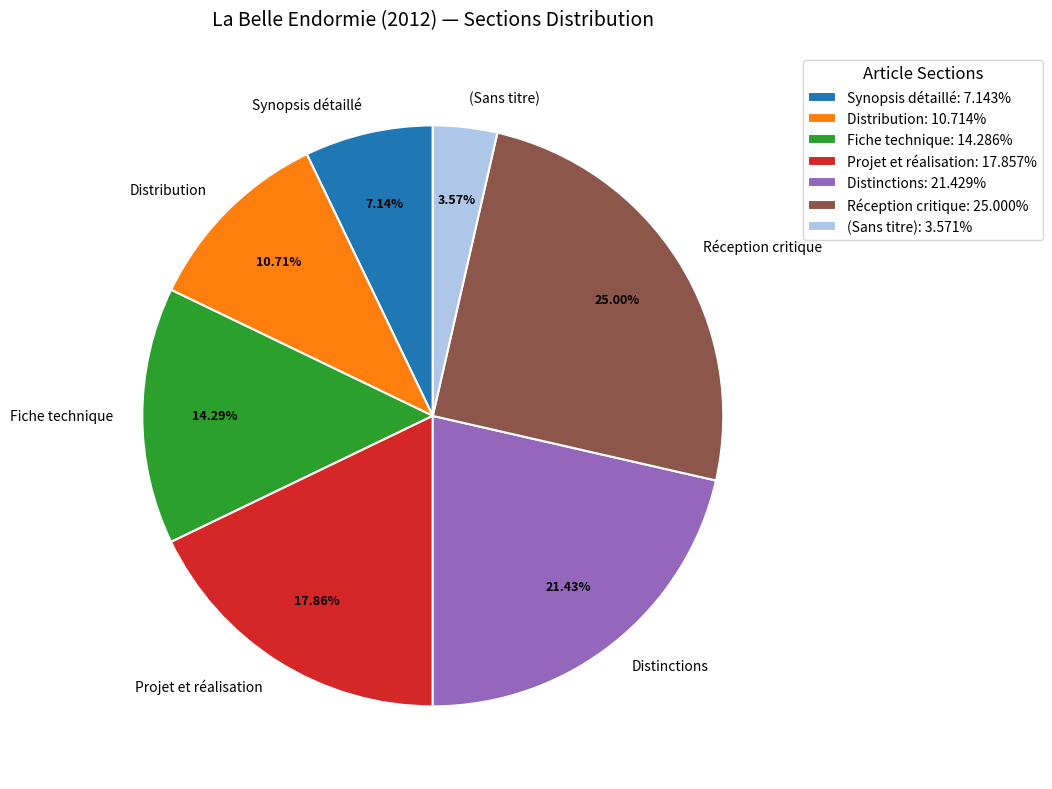

Approximately how many times larger is the value at Projet et réalisation compared to Synopsis détaillé?

2.5